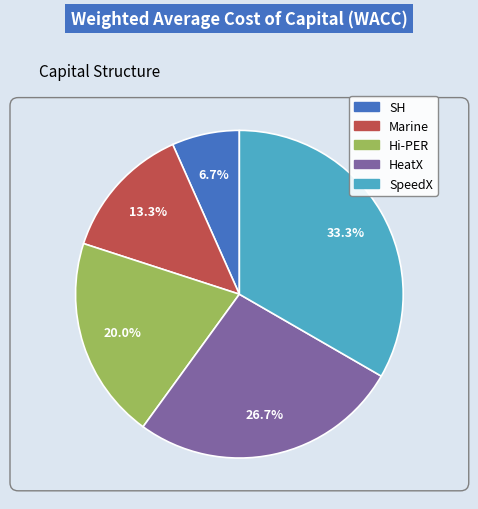

Which has a higher value, HeatX or Hi-PER?

HeatX